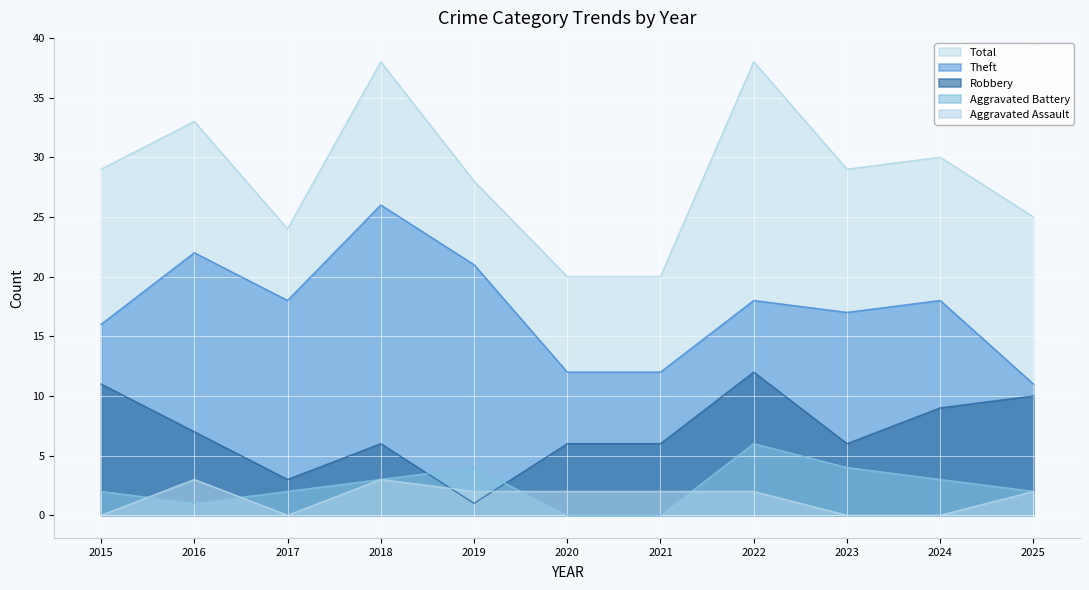

What is the value of the Aggravated Assault point at the 7th from the left?

2